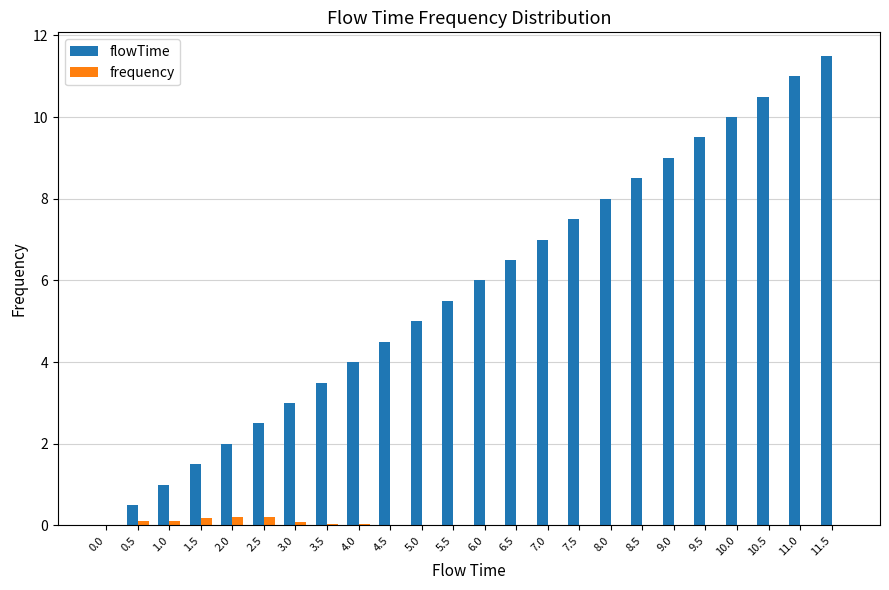

At which category is the sum across all series the highest?

11.5